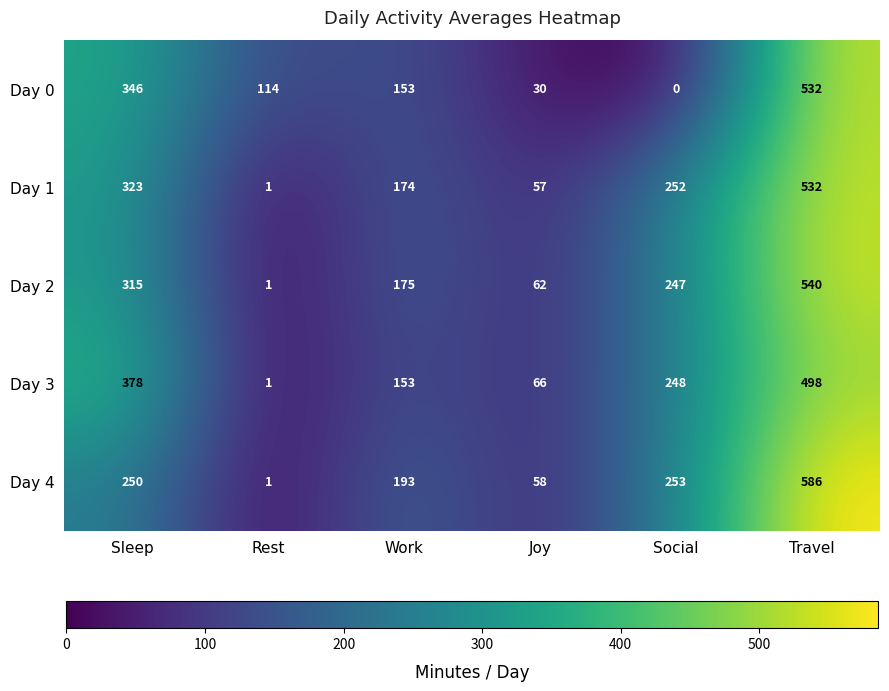

Reading left to right, what are all the values shown in this chart?

Day 0: 346	114	153	30	0	532
Day 1: 323	1	174	57	252	532
Day 2: 315	1	175	62	247	540
Day 3: 378	1	153	66	248	498
Day 4: 250	1	193	58	253	586